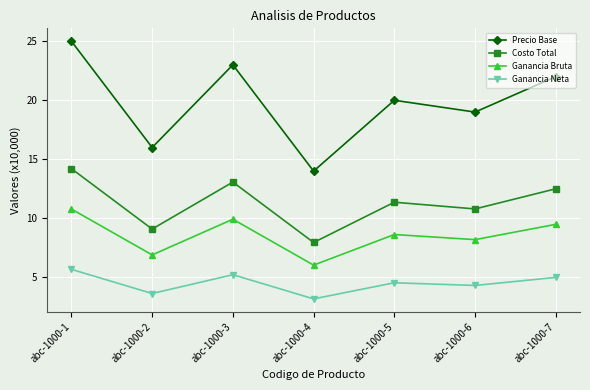

True or false: Costo Total has more than 1 points higher than both neighbors.

True